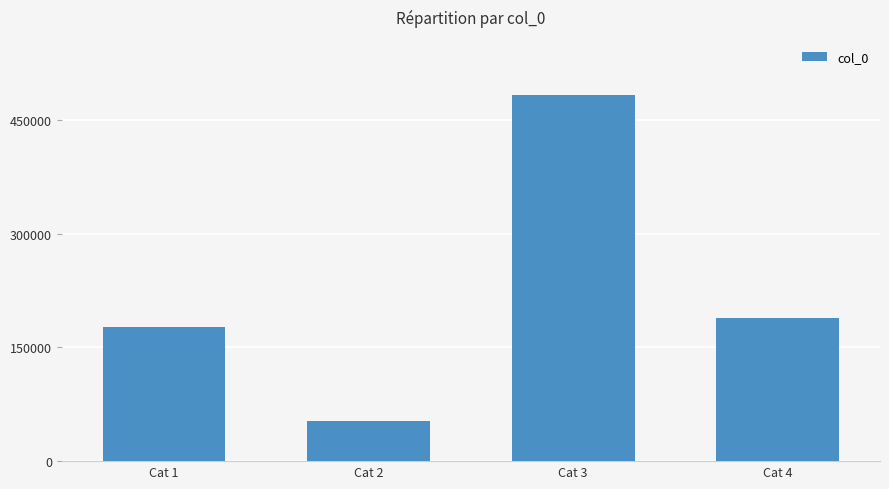

At which label does the data first exceed 189295?

Cat 3